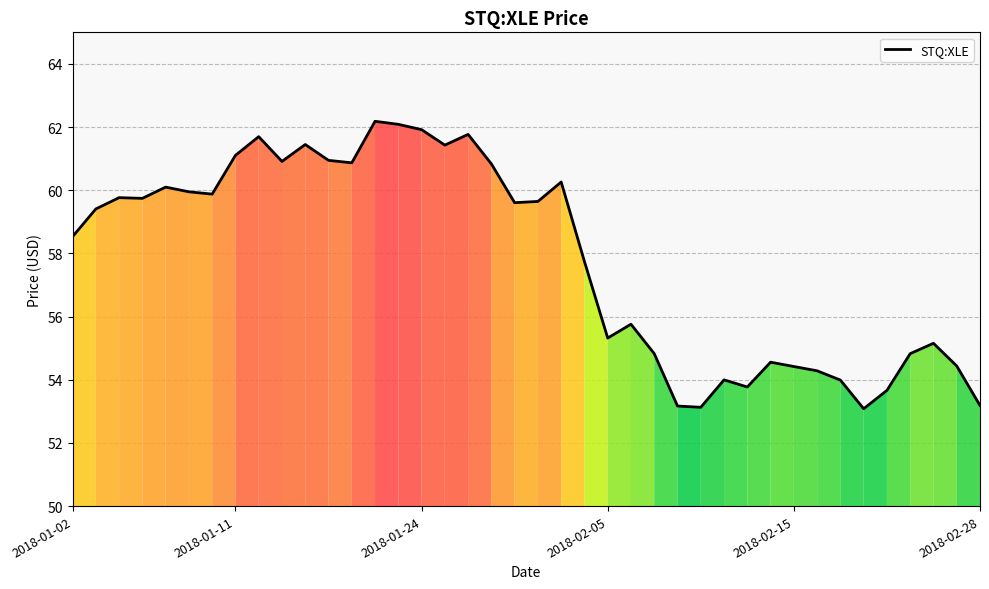

What is the greatest value displayed?

62.2